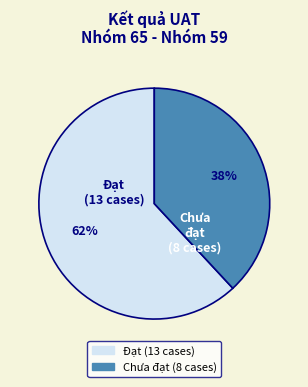

To the nearest percent, what portion does Chưa đạt represent?

38%